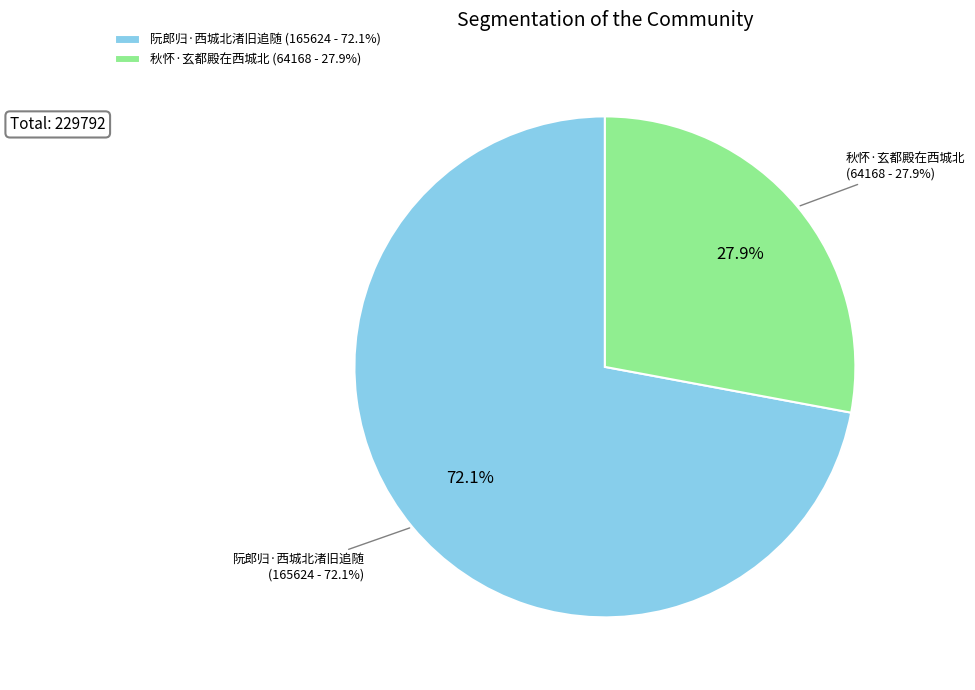

Rank the categories by value from highest to lowest.

阮郎归·西城北渚旧追随, 秋怀·玄都殿在西城北